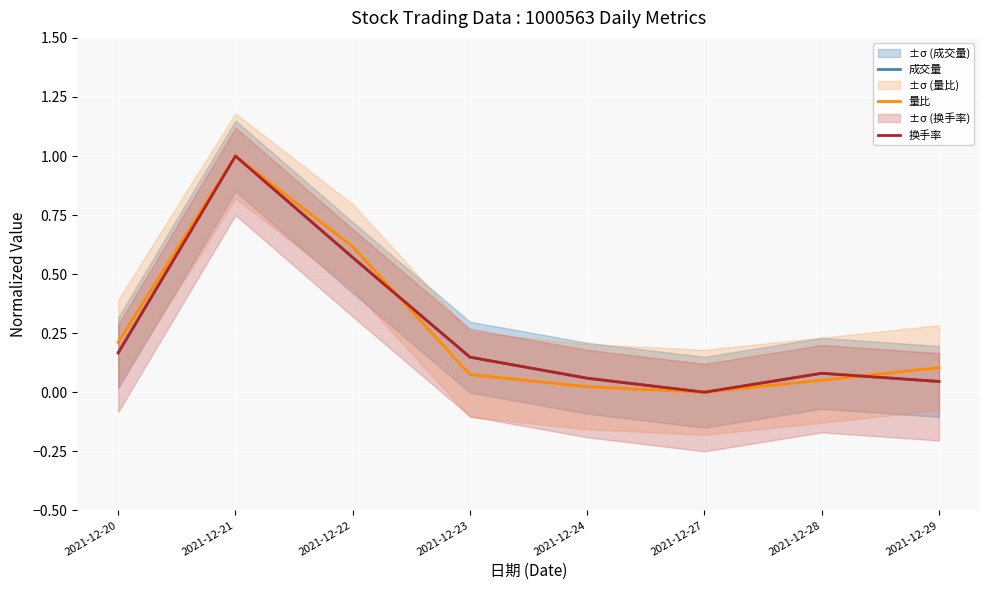

Is this an area chart (filled region under the line)?

No